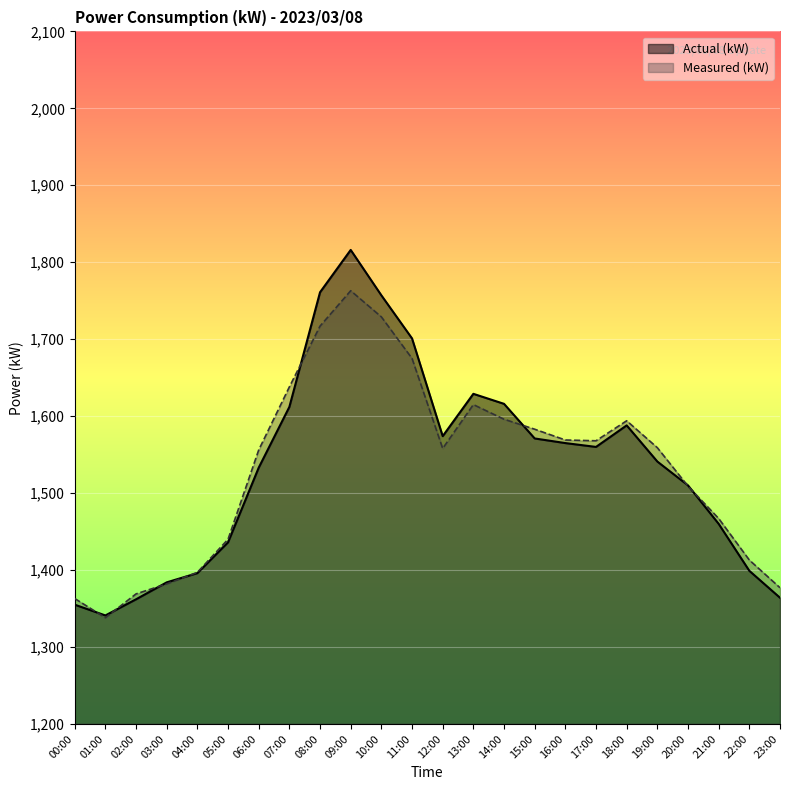

At which category is the sum across all series the highest?

09:00